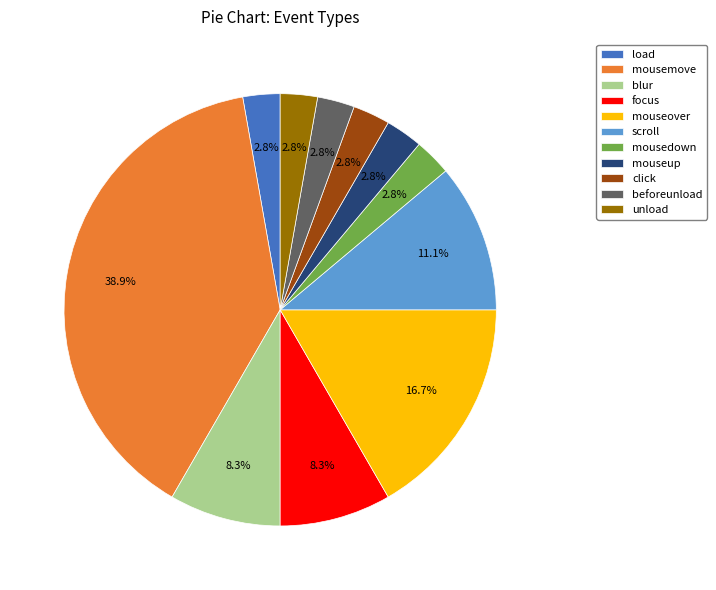

To the nearest percent, what is the average slice percentage?

9%